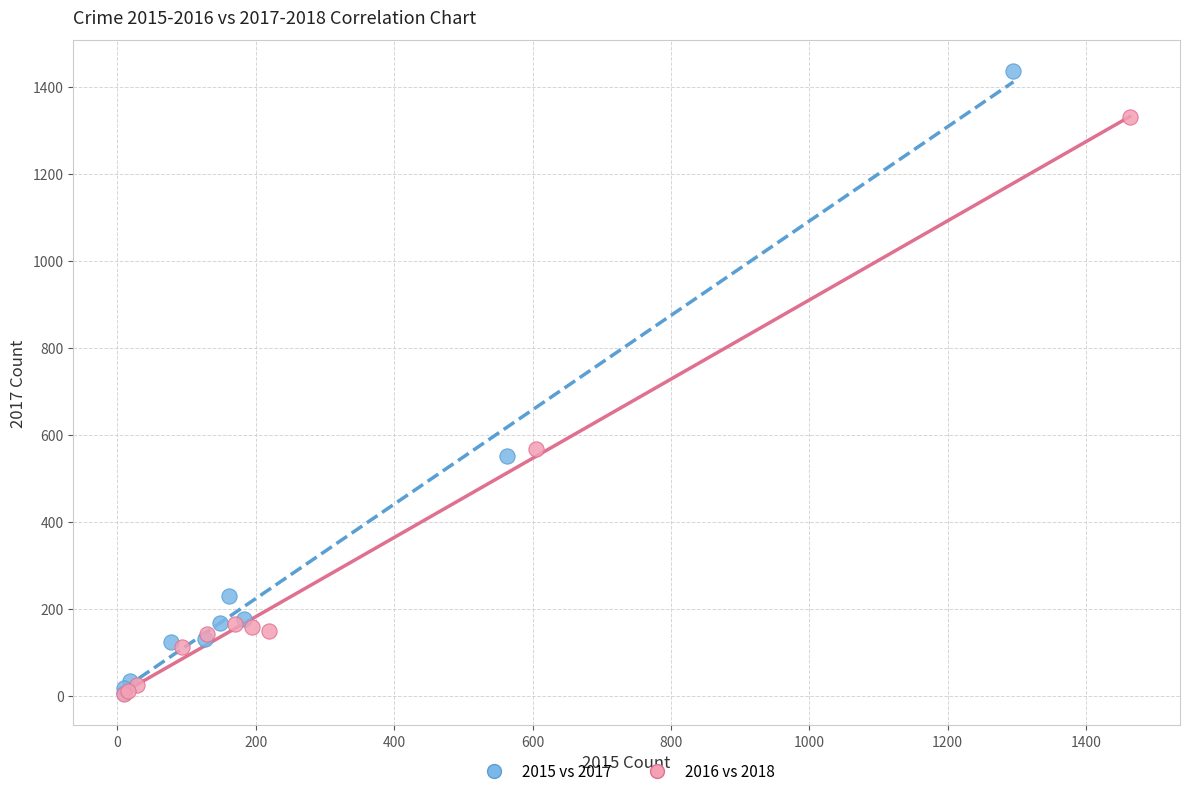

Which series has the widest spread of Y values?

2015 vs 2017